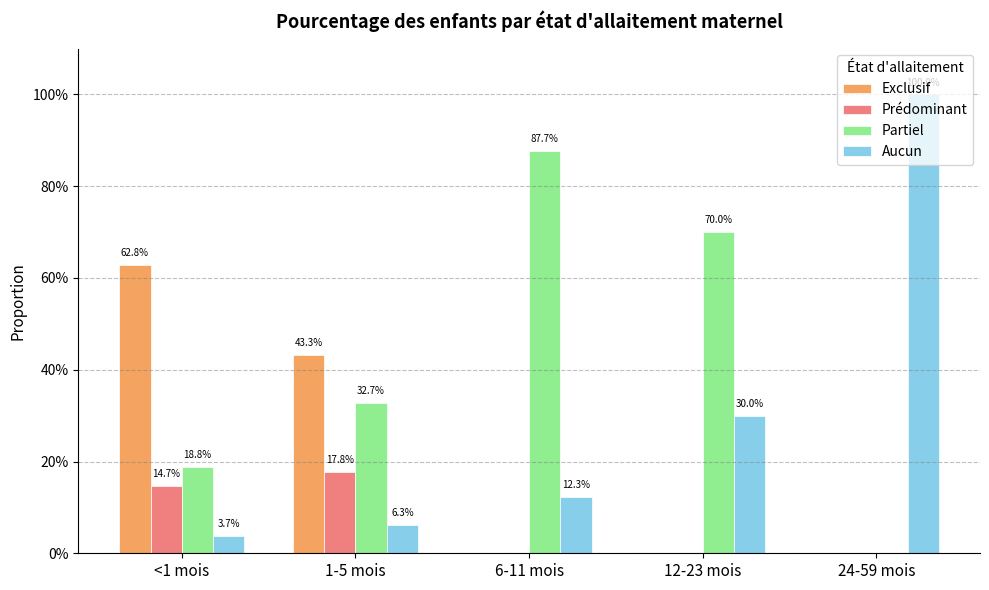

Are the bars horizontal?

No